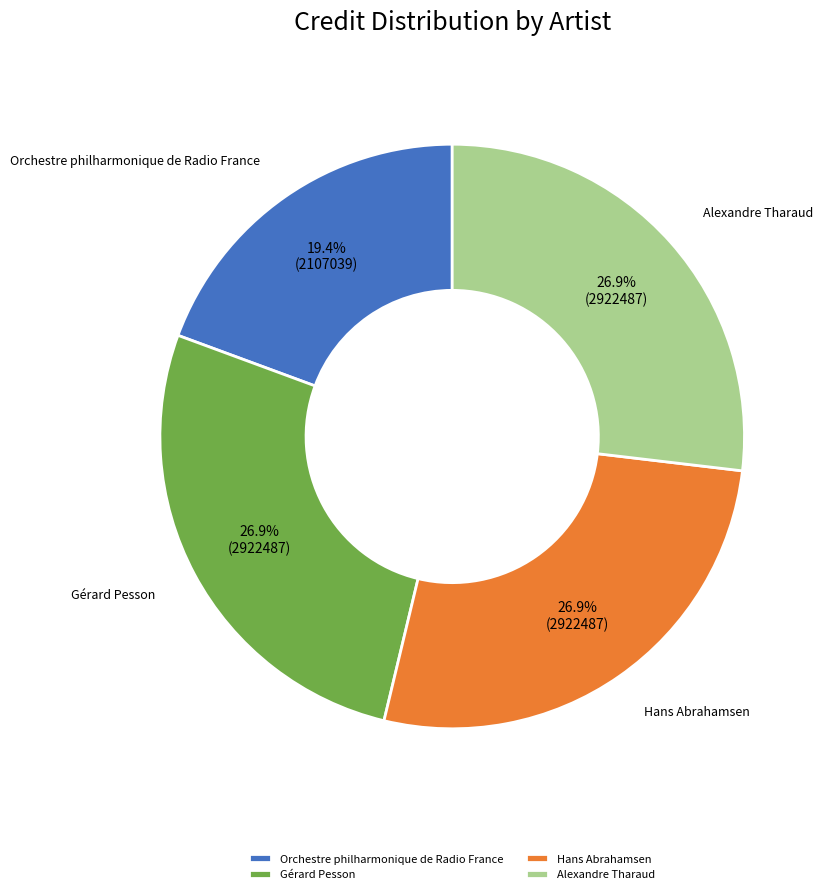

Approximately how many times larger is the value at Orchestre philharmonique de Radio France compared to Hans Abrahamsen?

0.7